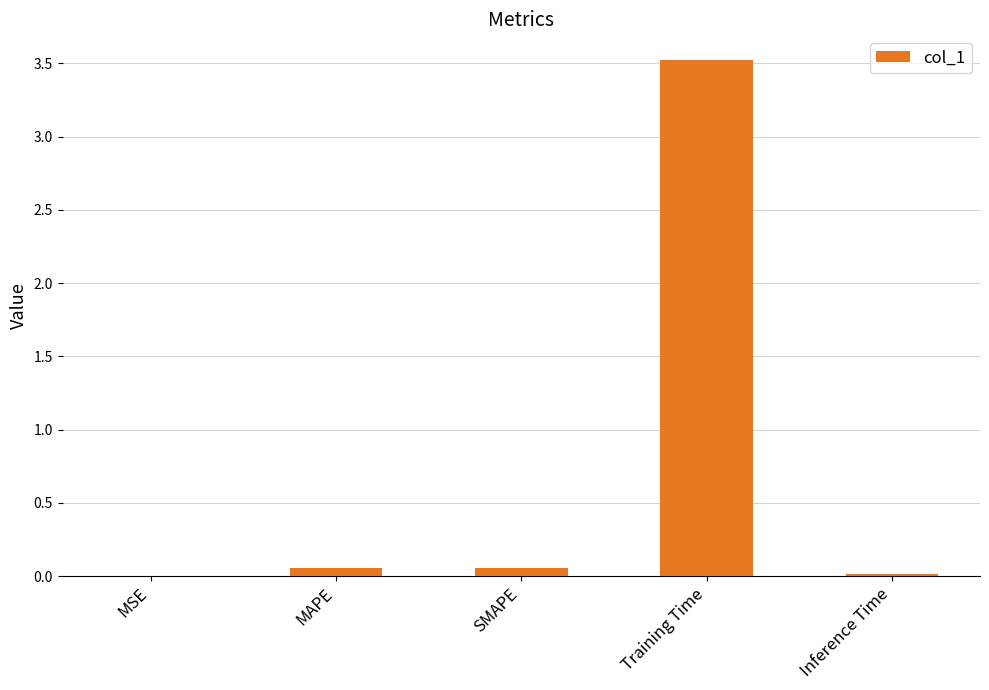

Which has a higher value, MAPE or Training Time?

Training Time